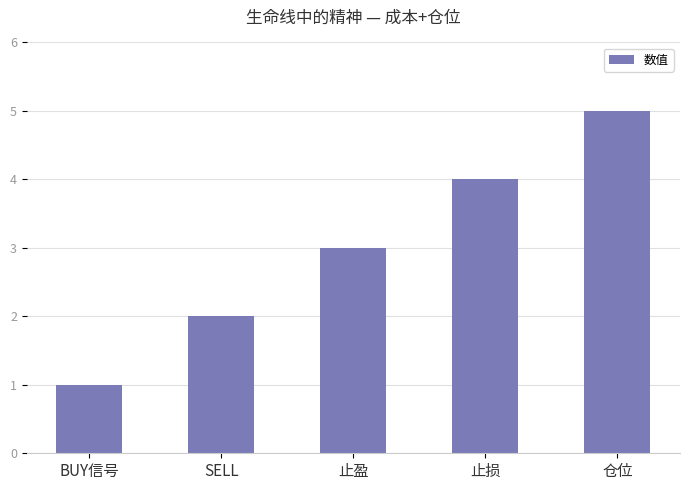

Rank the categories by value from highest to lowest.

仓位, 止损, 止盈, SELL, BUY信号